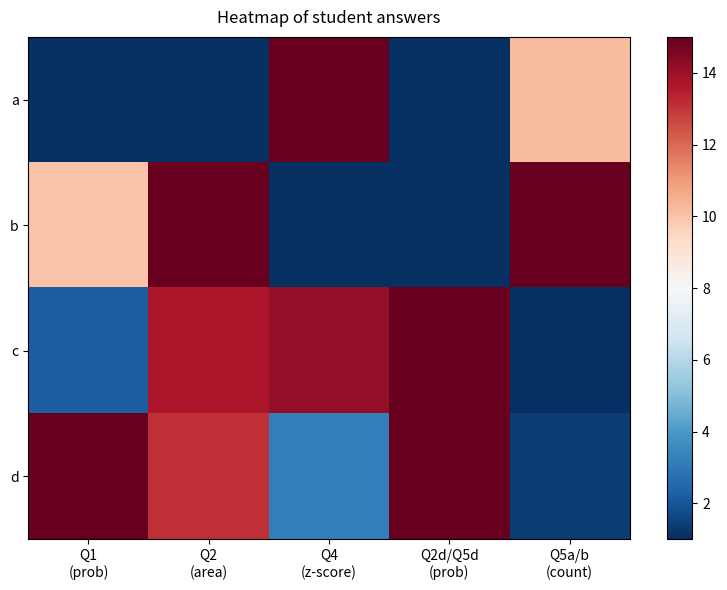

Which series has the largest total across all categories?

d